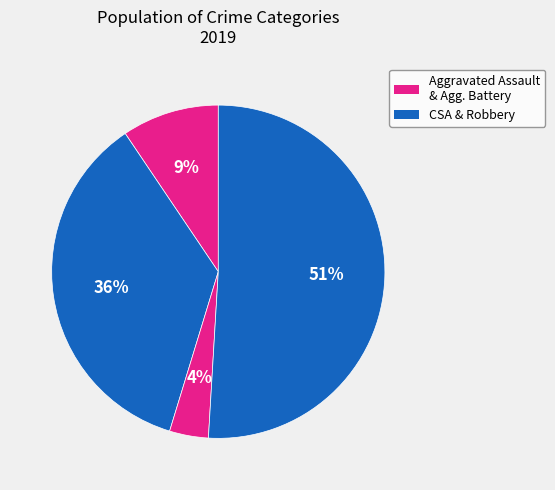

How many segments does this pie chart have?

4